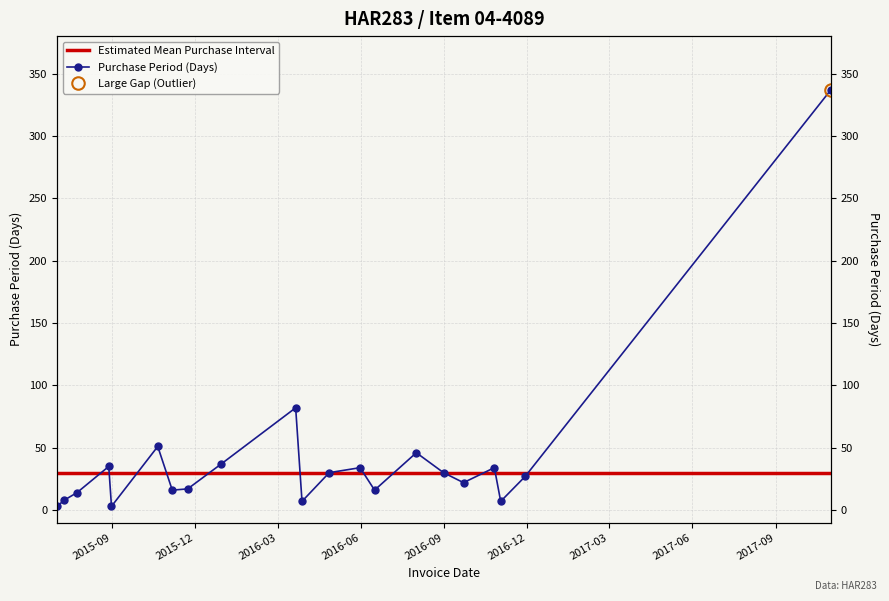

What position from the left is 2016-09-22?

17